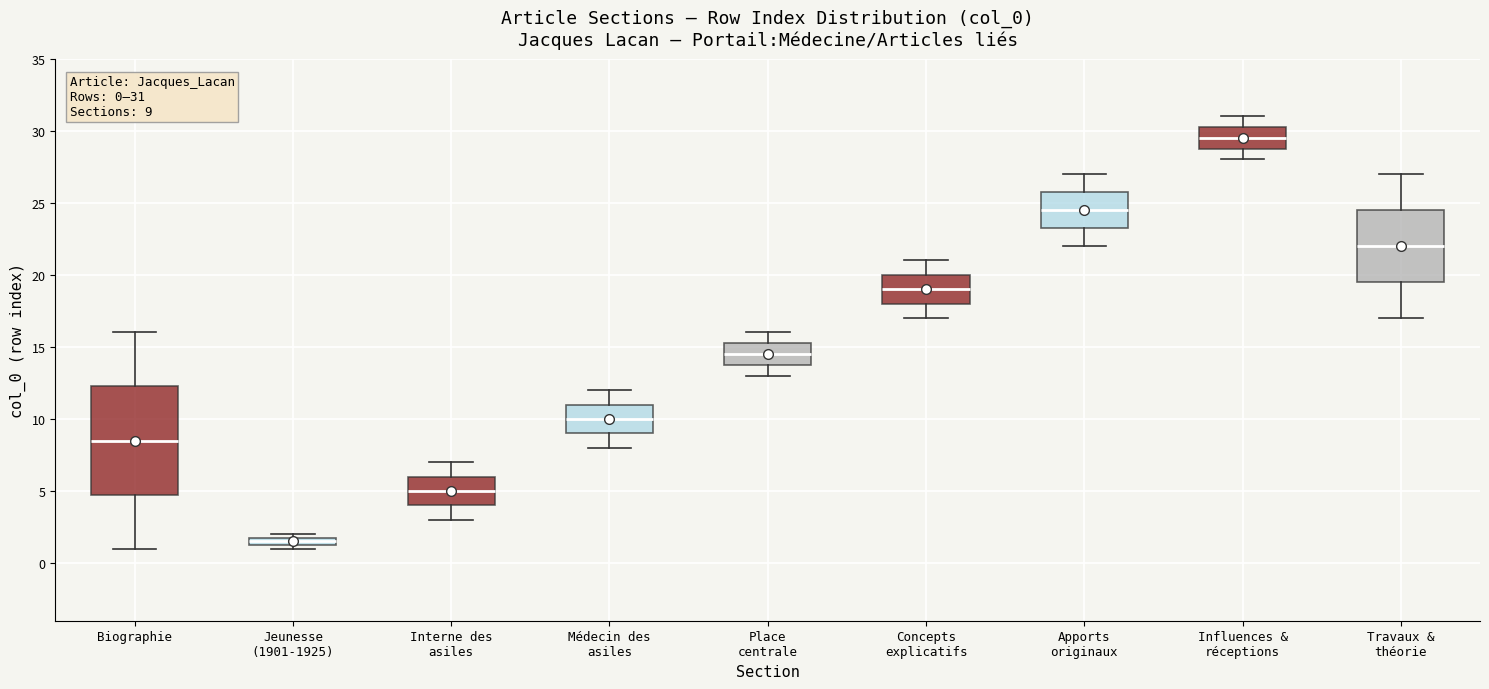

Which box's median line is the lowest?

Jeunesse (1901-1925)